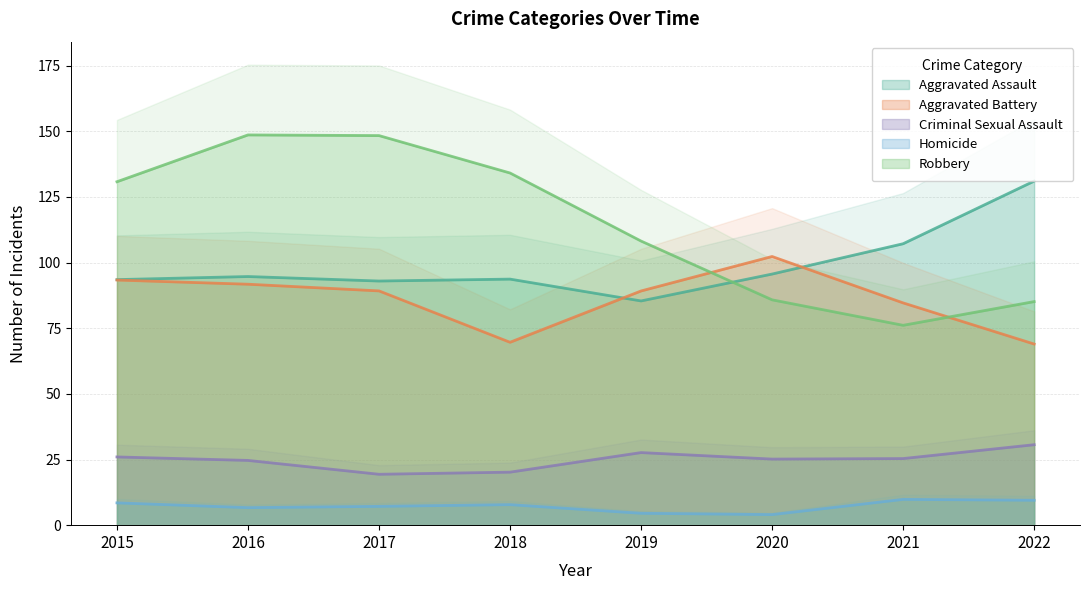

Which series changed the most between 2015 and 2022?

Aggravated Assault